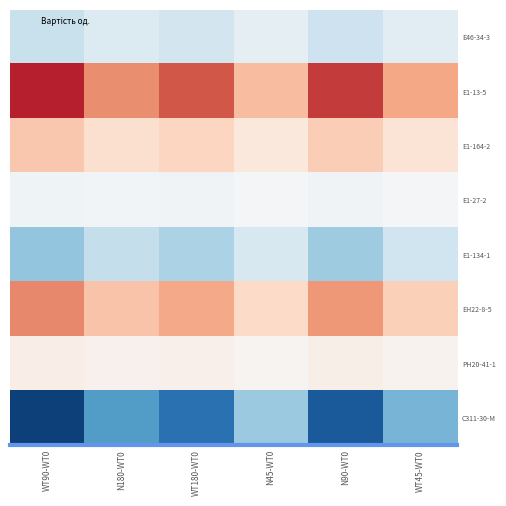

At which category is the sum across all series the highest?

WT180-WT0